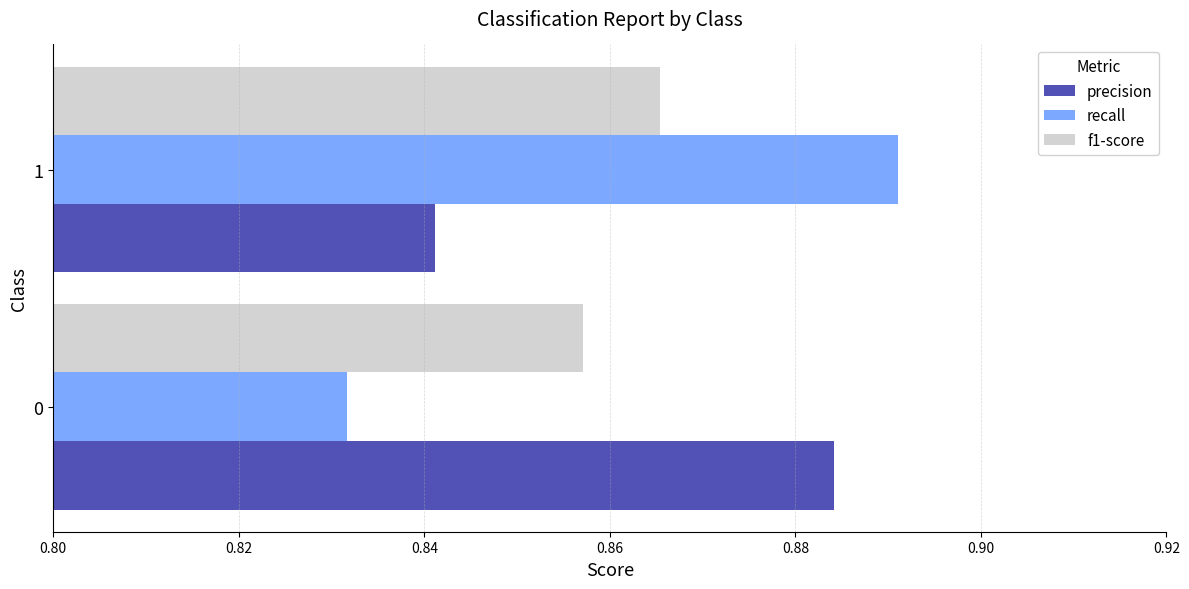

List the labels in order of f1-score value, smallest first.

0, 1